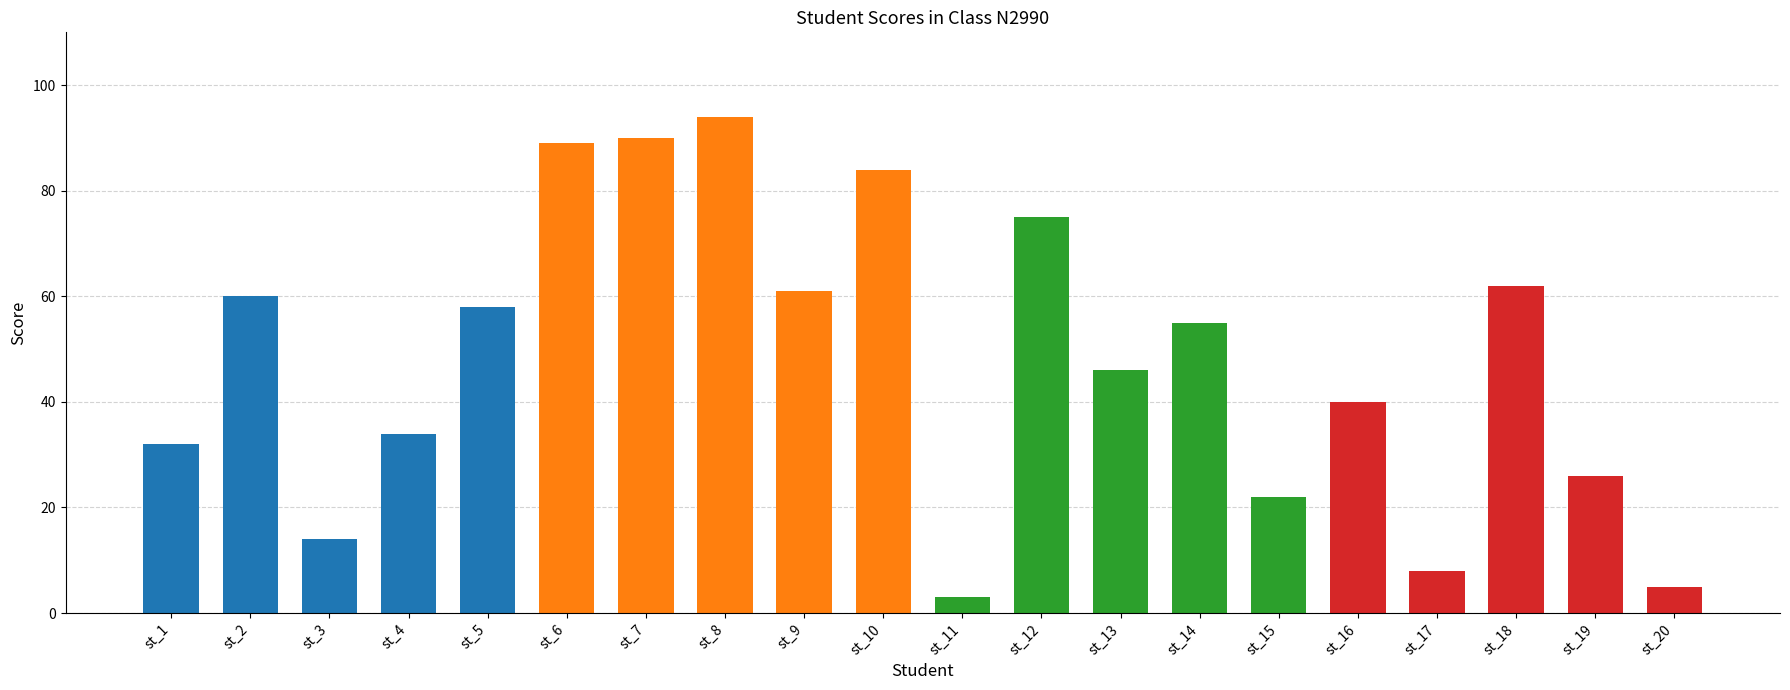

What is the difference between the second highest and second lowest values?

85